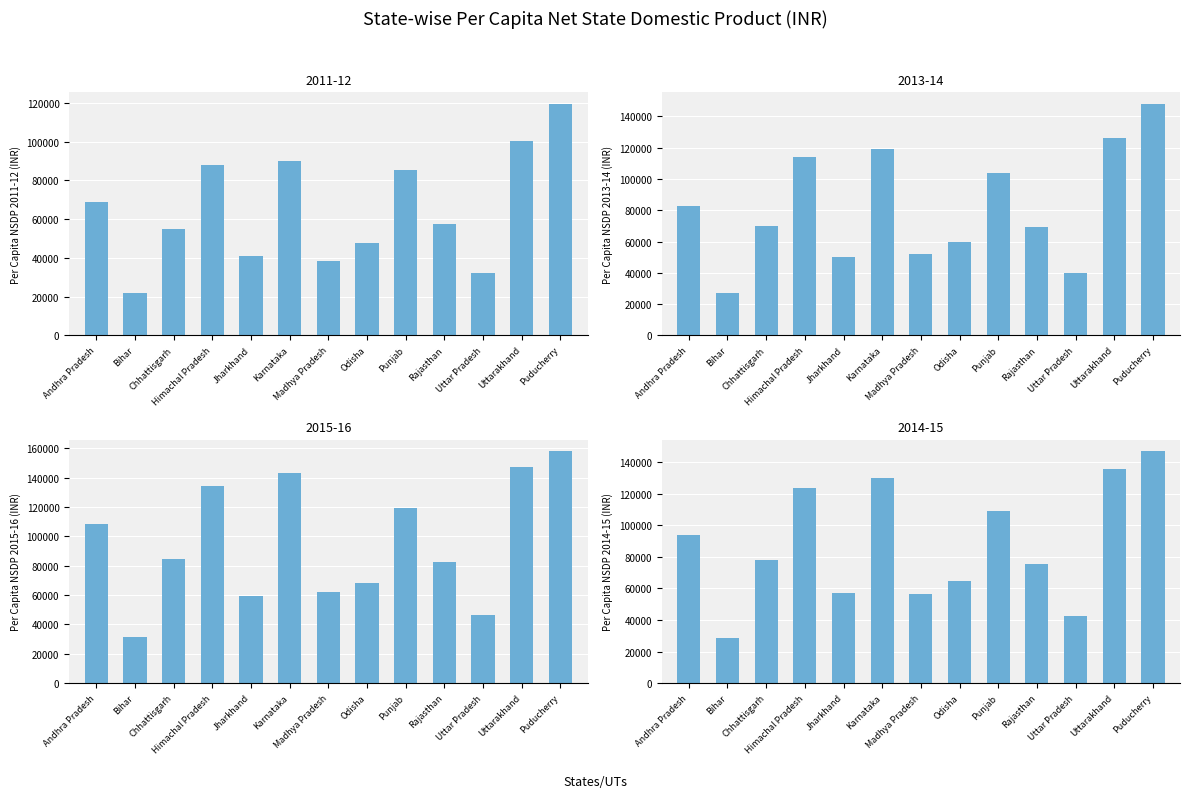

List the series in order of their overall mean, highest first.

2014-15, 2013-14, 2012-13, 2011-12